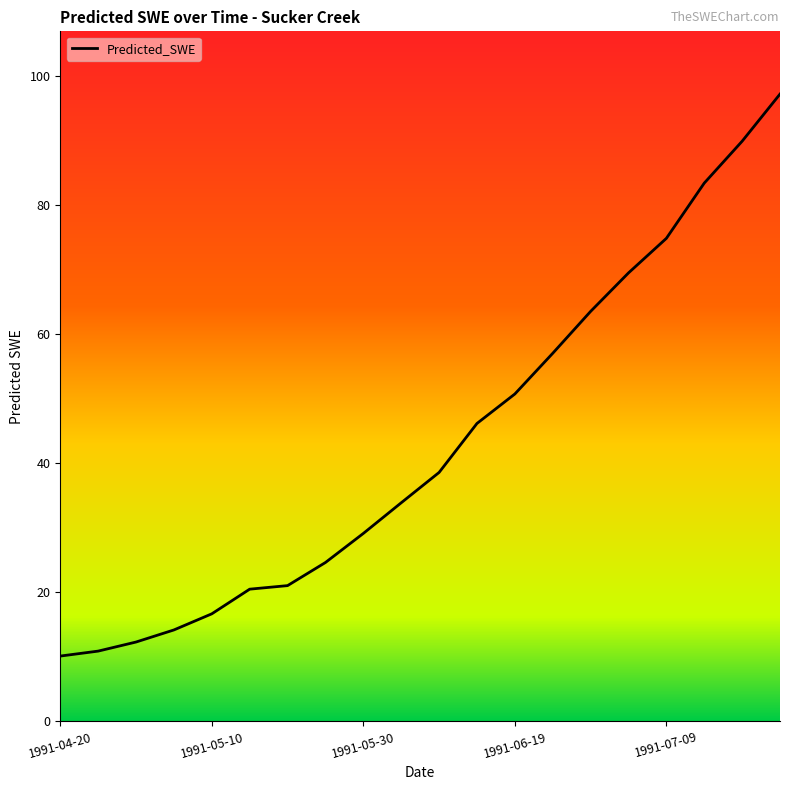

What is the difference between the maximum and minimum values?

87.1